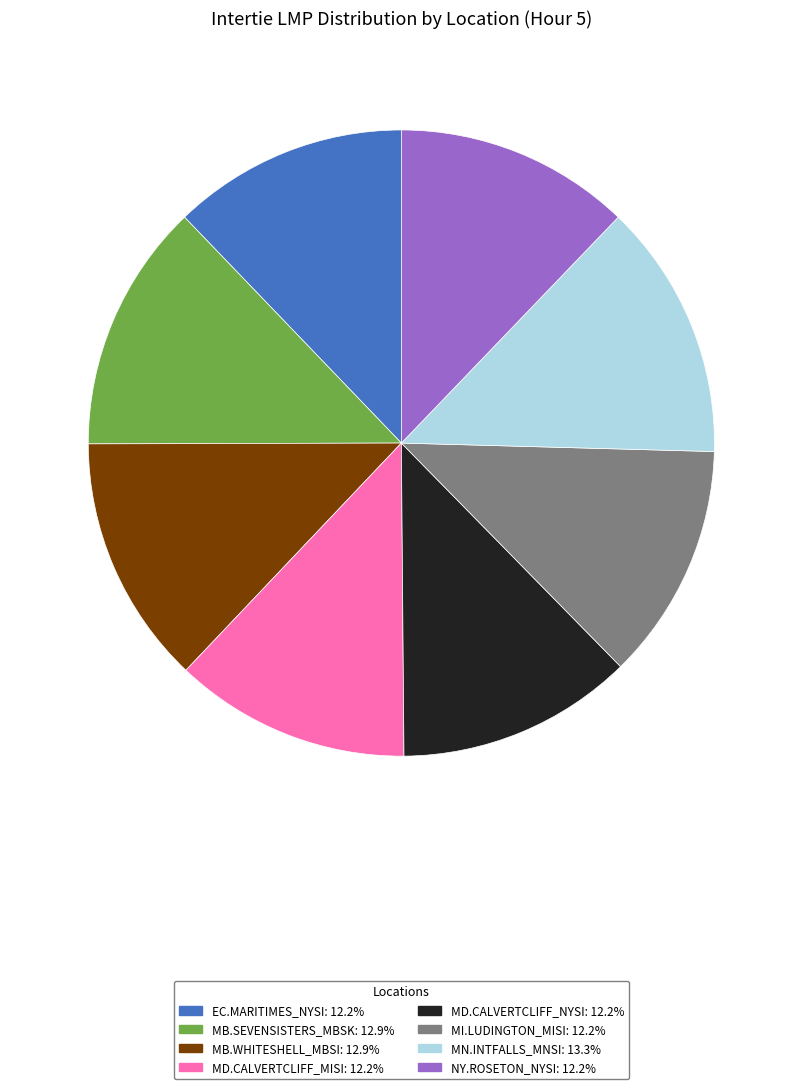

Which has a higher value, EC.MARITIMES_NYSI or MN.INTFALLS_MNSI?

MN.INTFALLS_MNSI